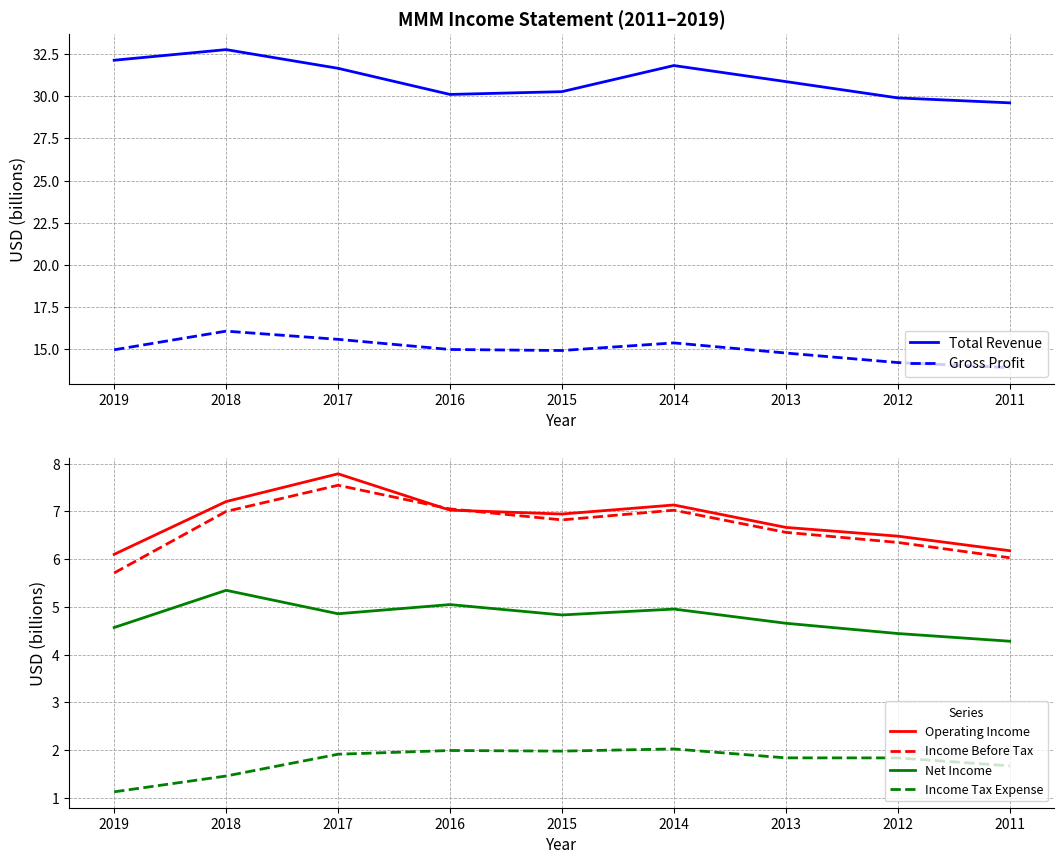

What is the difference between the maximum and second lowest values in the Operating Income series?

1.6